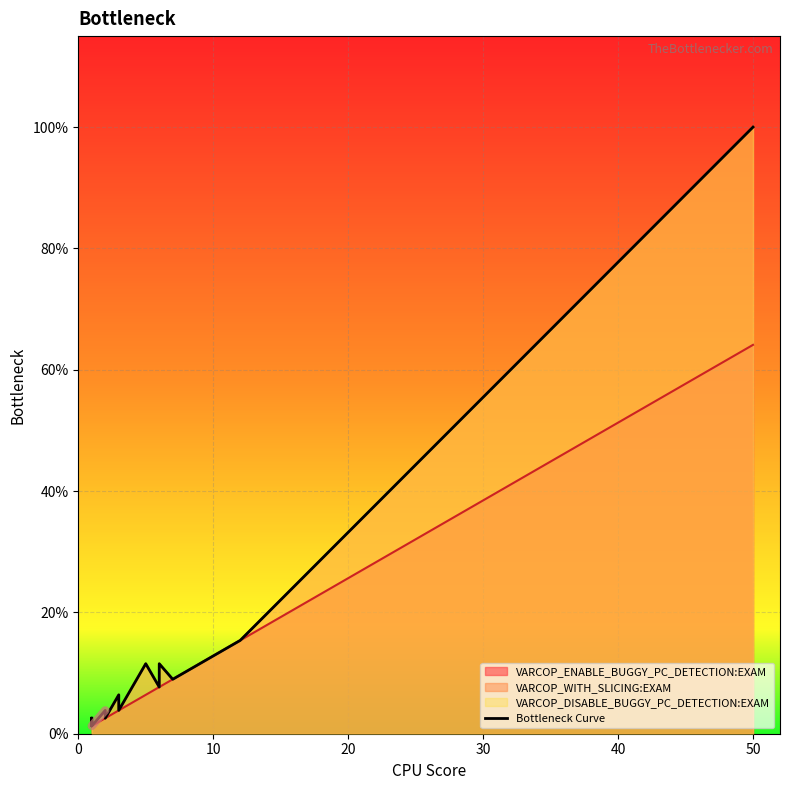

How many lines are shown in the chart?

1